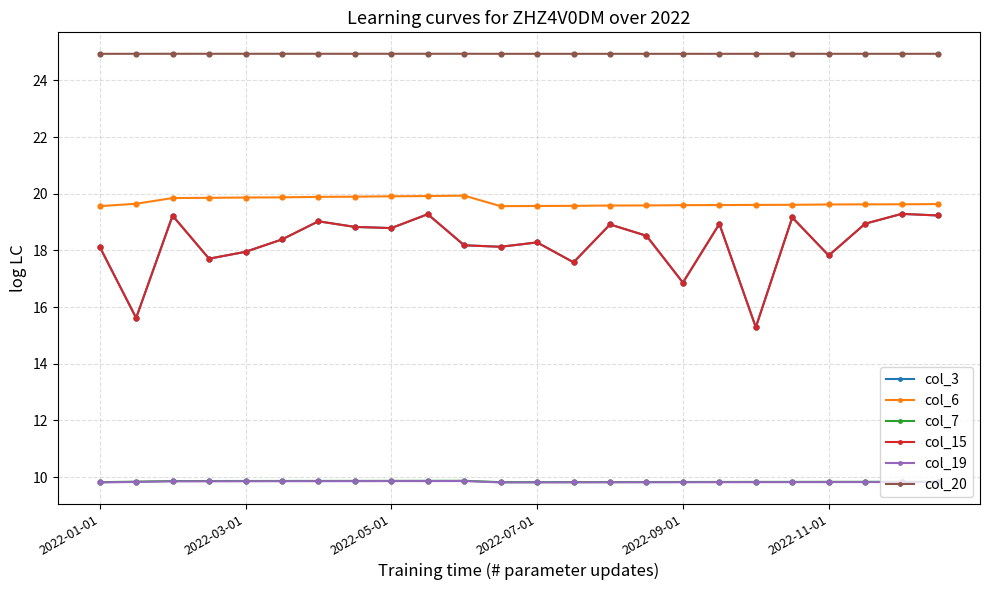

Does the chart have visible grid lines?

Yes